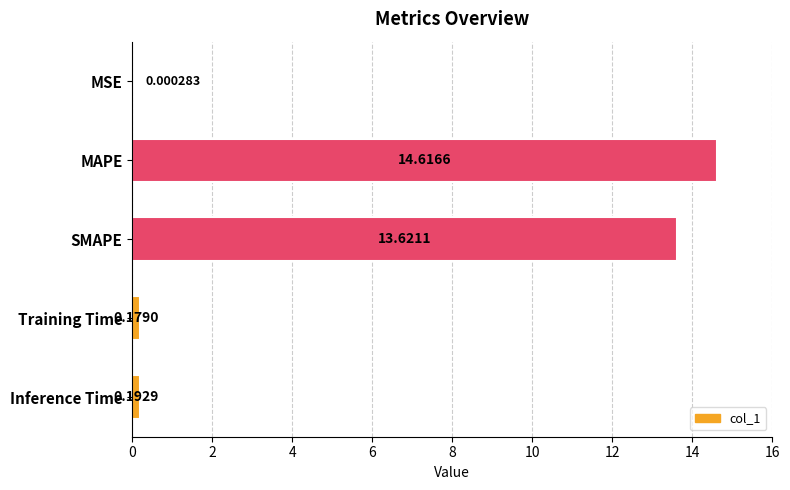

At which category does the chart reach its peak across all series?

MAPE